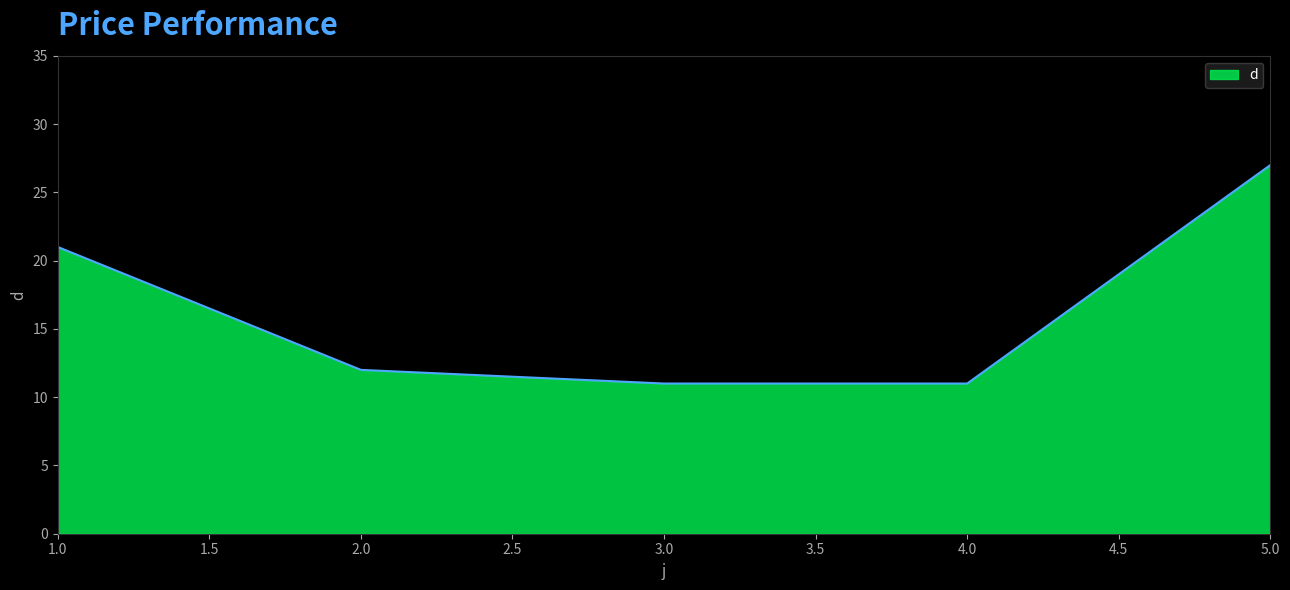

Reading left to right, transcribe all the data shown in this chart.

21	12	11	11	27